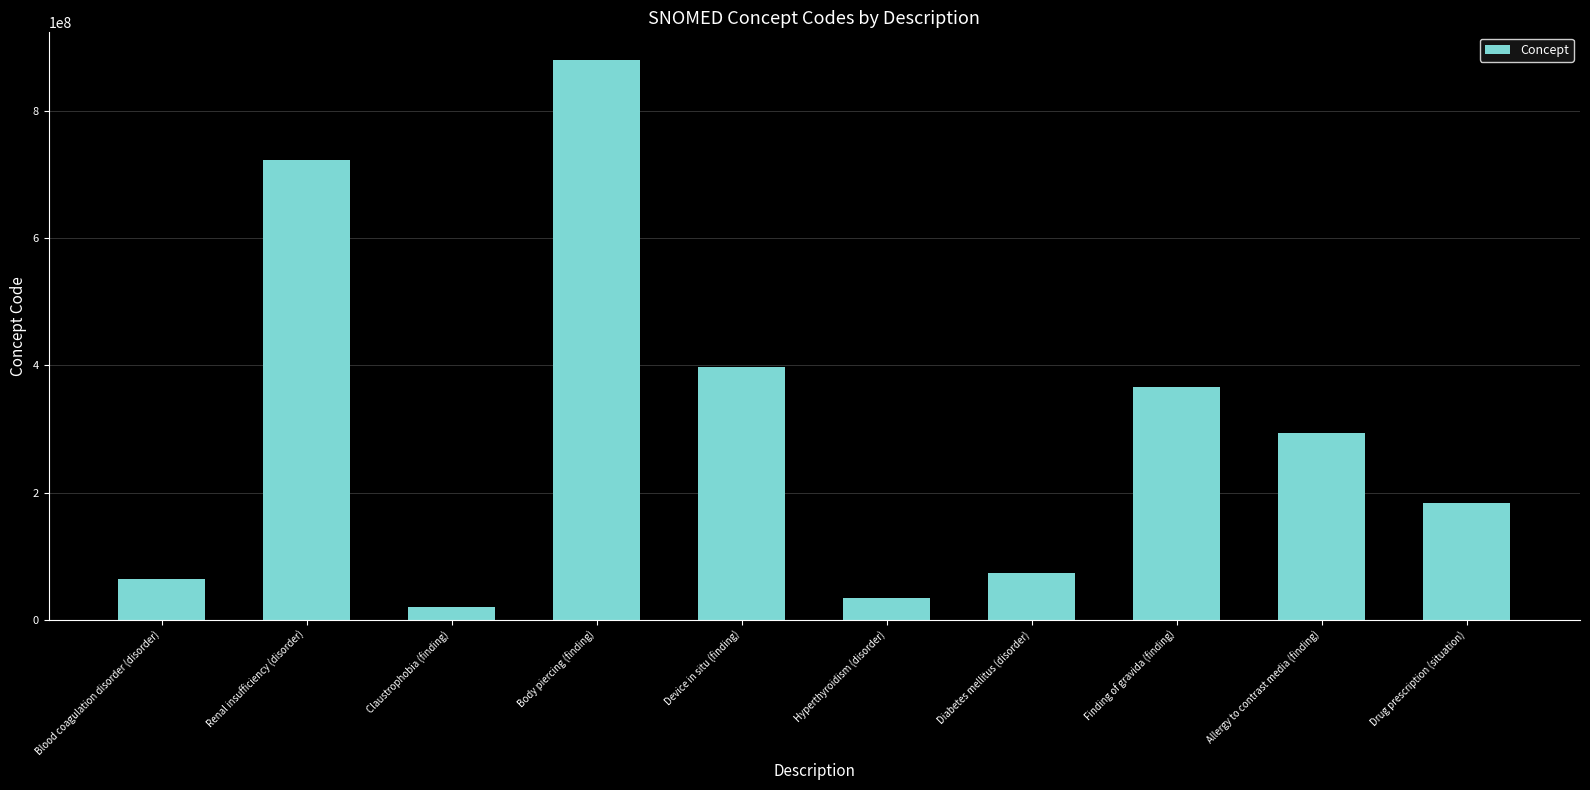

How many series are shown in this chart?

1